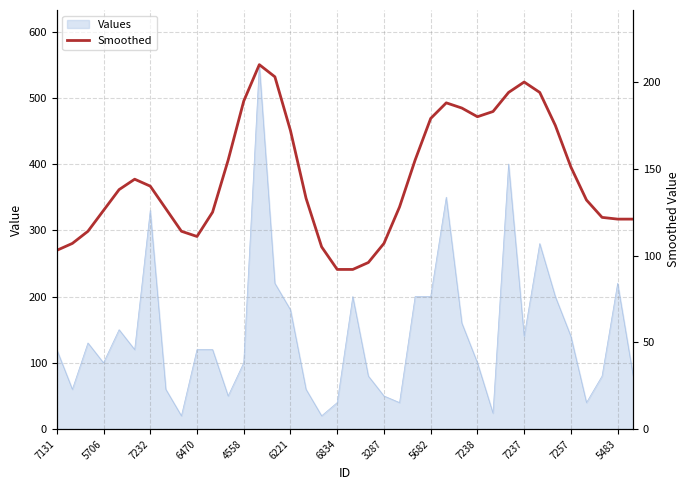

The value at 16 is 133. True or false?

True